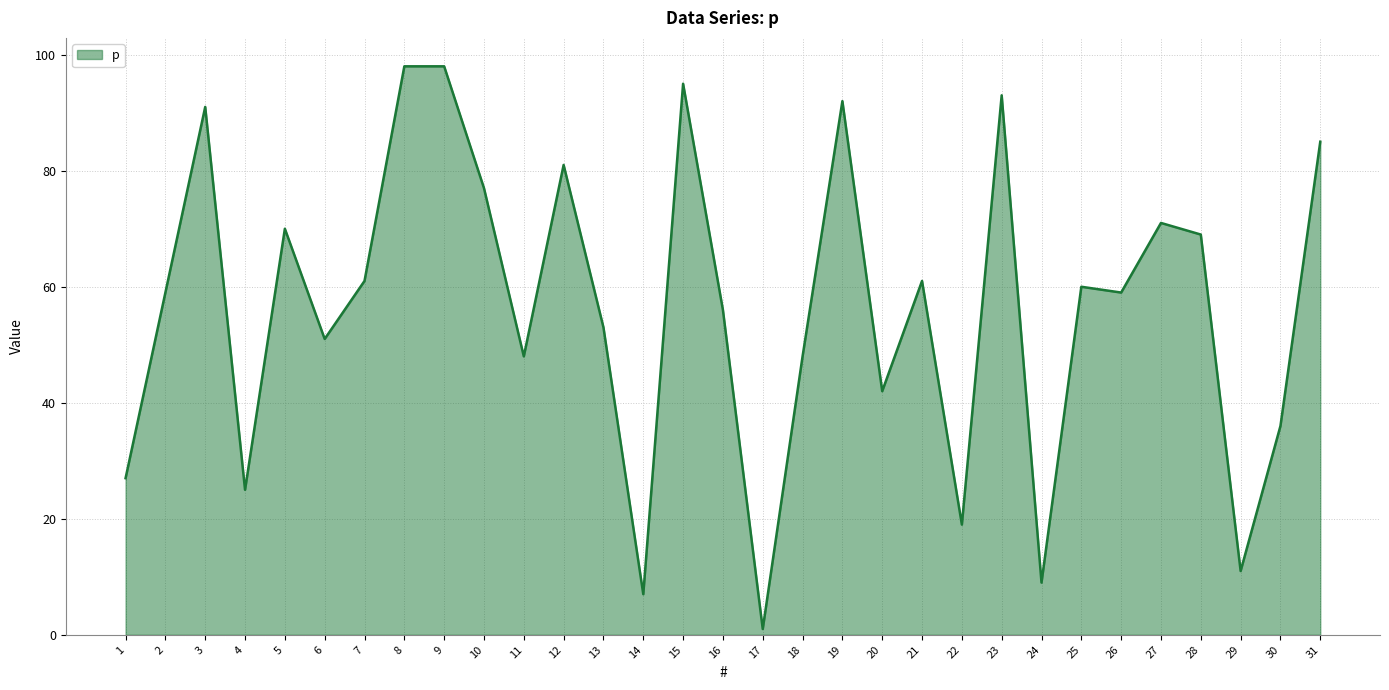

Count the number of categories in the chart.

31